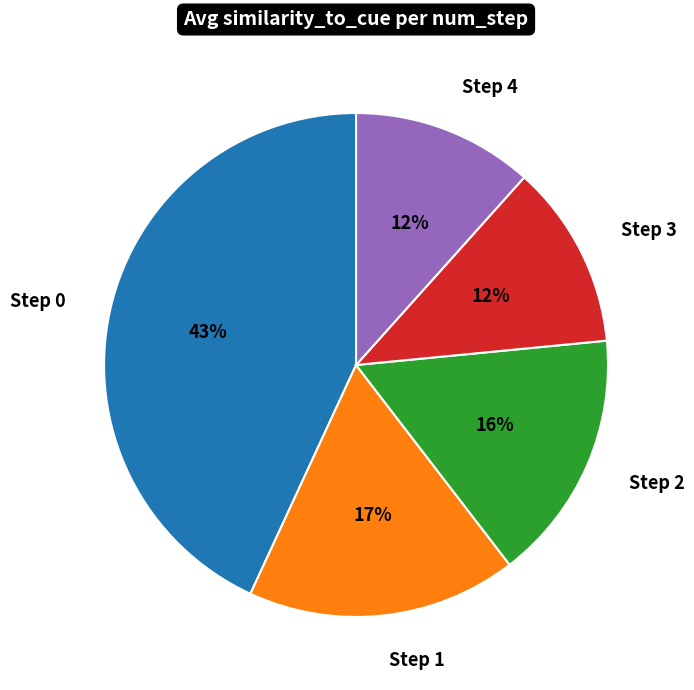

Does any single category account for the majority?

No